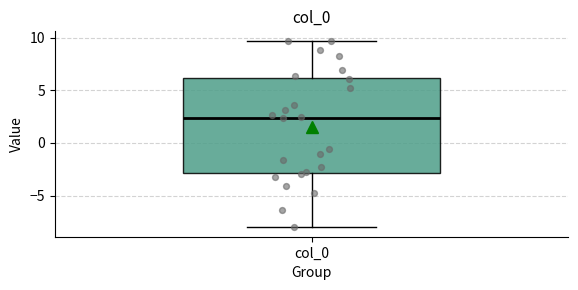

Where is the upper edge of the box for col_0 on the y-axis? The values are not printed on the chart, so give them approximately, as read against the axis.

6.0